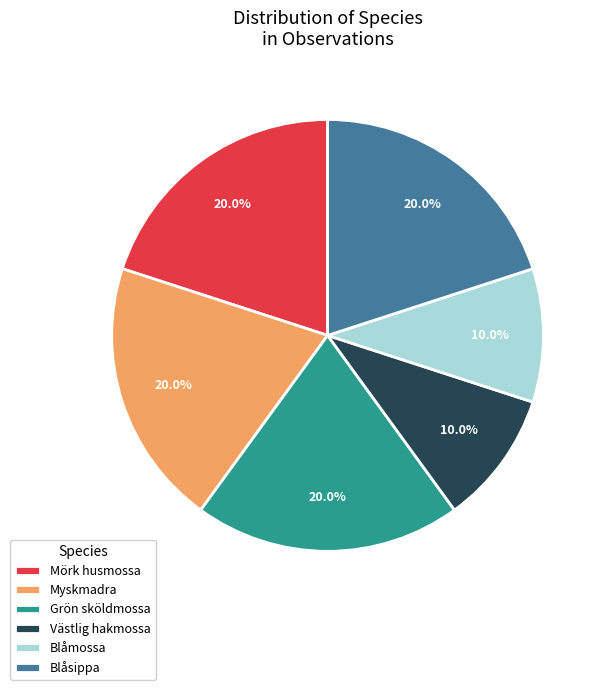

Is there a majority slice in this chart?

No